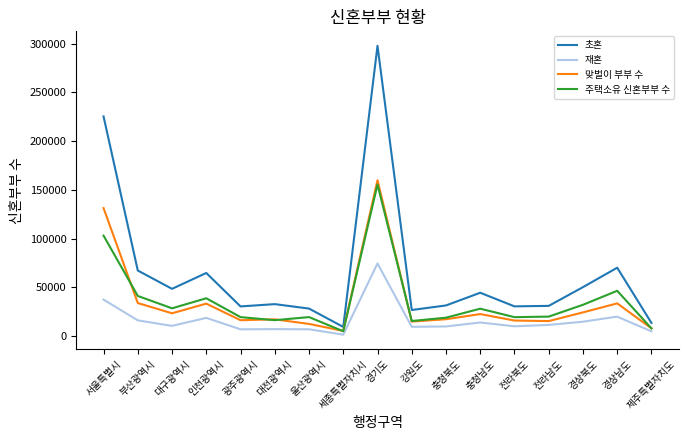

Rank the series at 울산광역시 from lowest to highest value.

재혼, 맞벌이 부부 수, 주택소유 신혼부부 수, 초혼